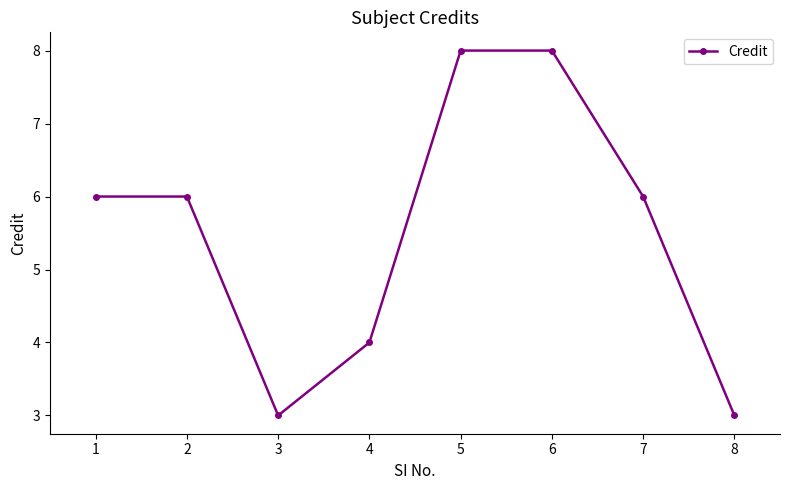

What is the difference between the second highest and minimum values?

5